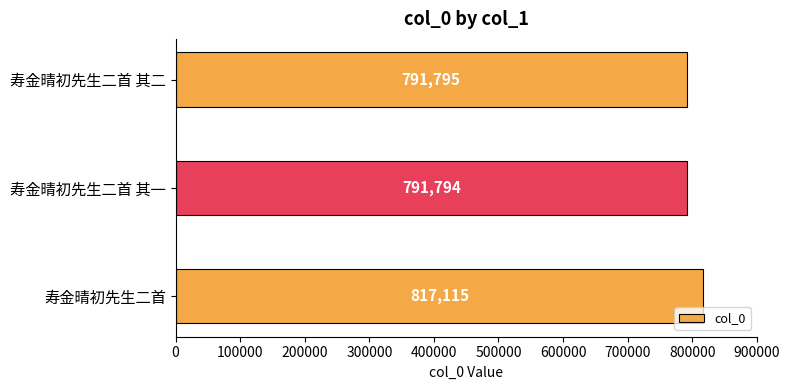

What is the sum of all values?

2400704